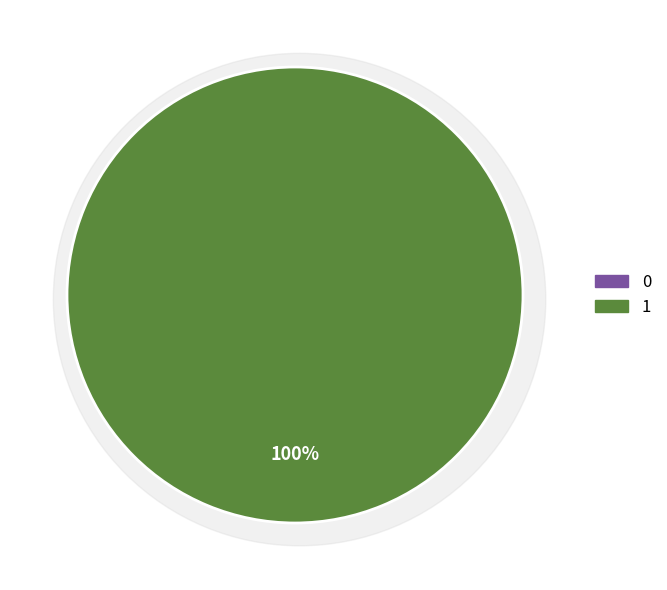

Does any single category account for the majority?

Yes